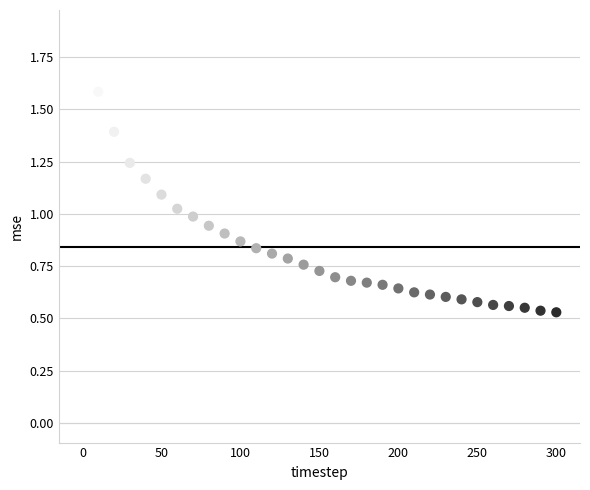

What is the range of X values (max minus min)?

300.0